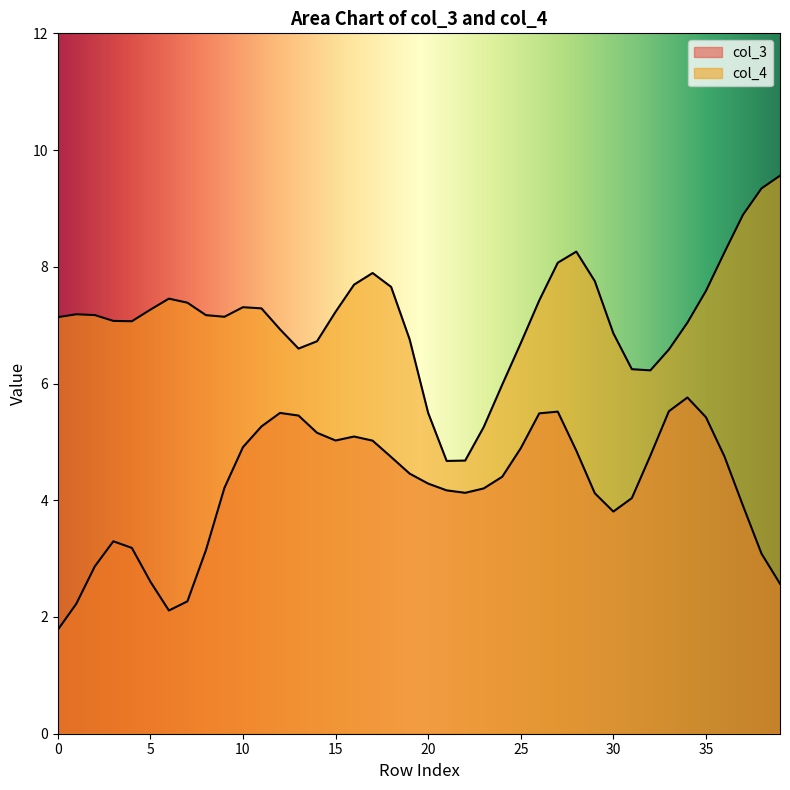

At how many categories does at least one series exceed 3?

40